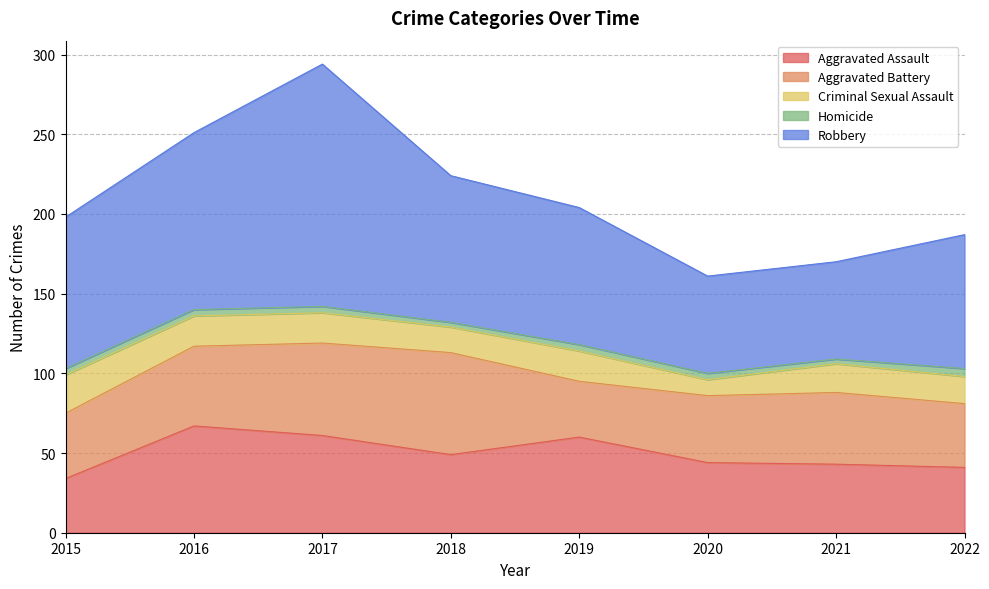

True or false: Aggravated Assault has a value of 20 at 2022.

False